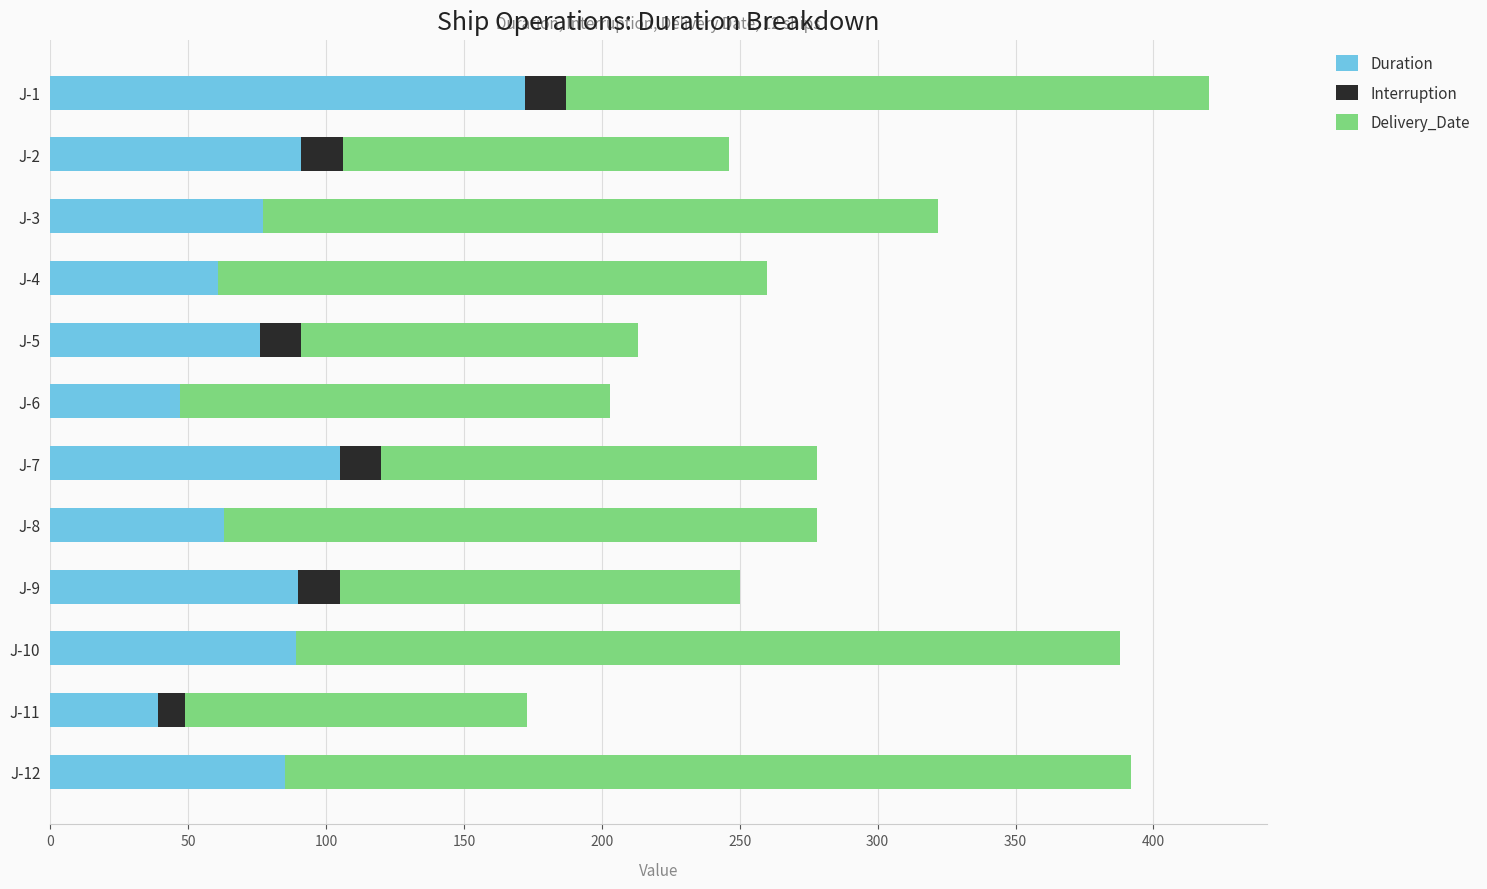

What is the sum of all Duration values?

995